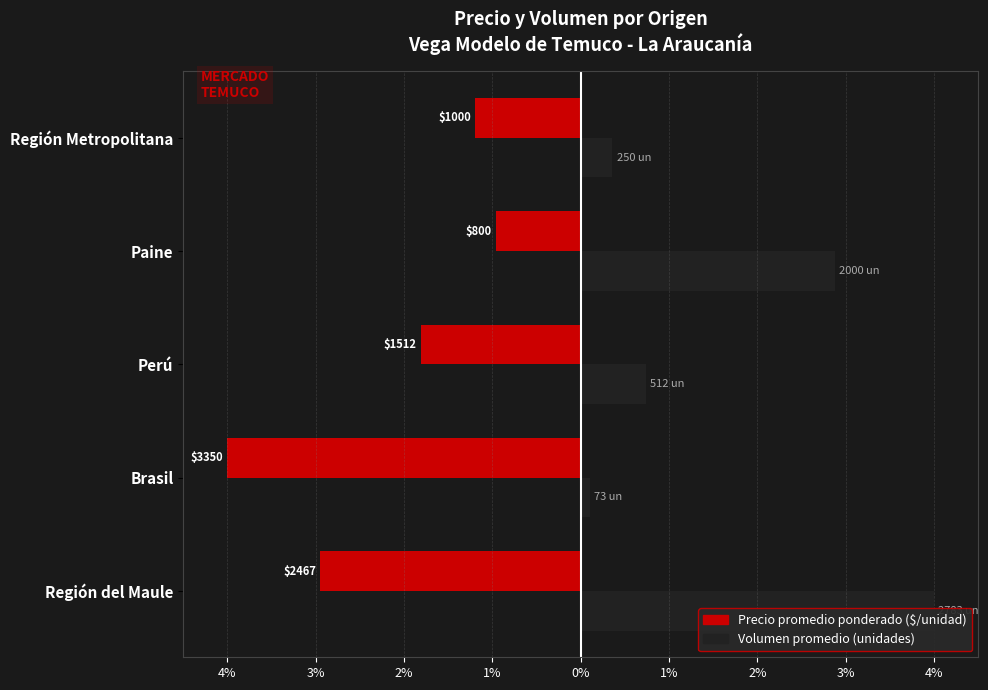

True or false: Precio promedio ponderado has a value of -4.0 at Brasil.

True